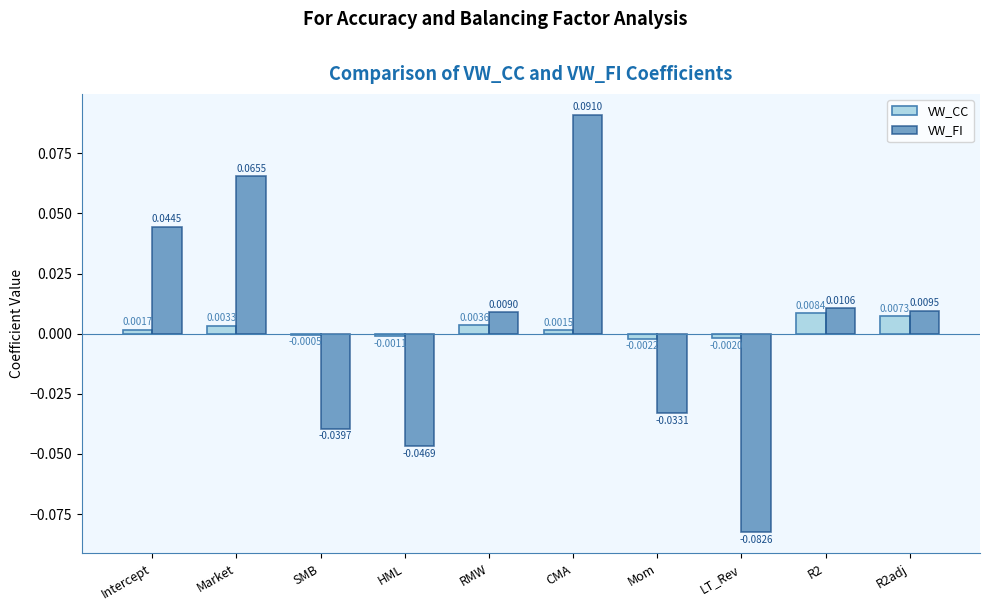

Which category has the highest value in the VW_CC series?

R2